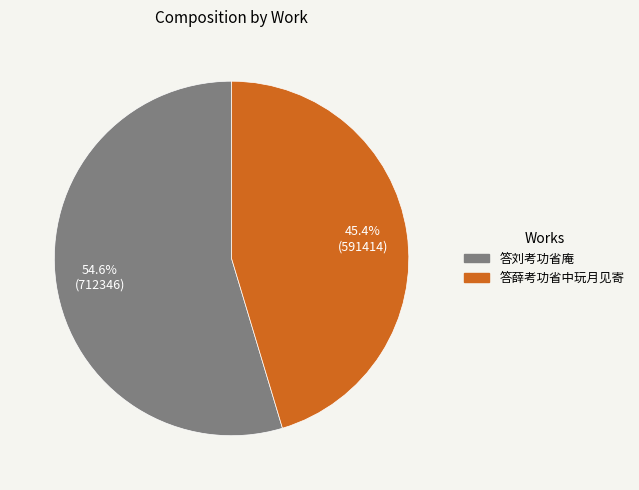

Count the number of slices in the pie.

2